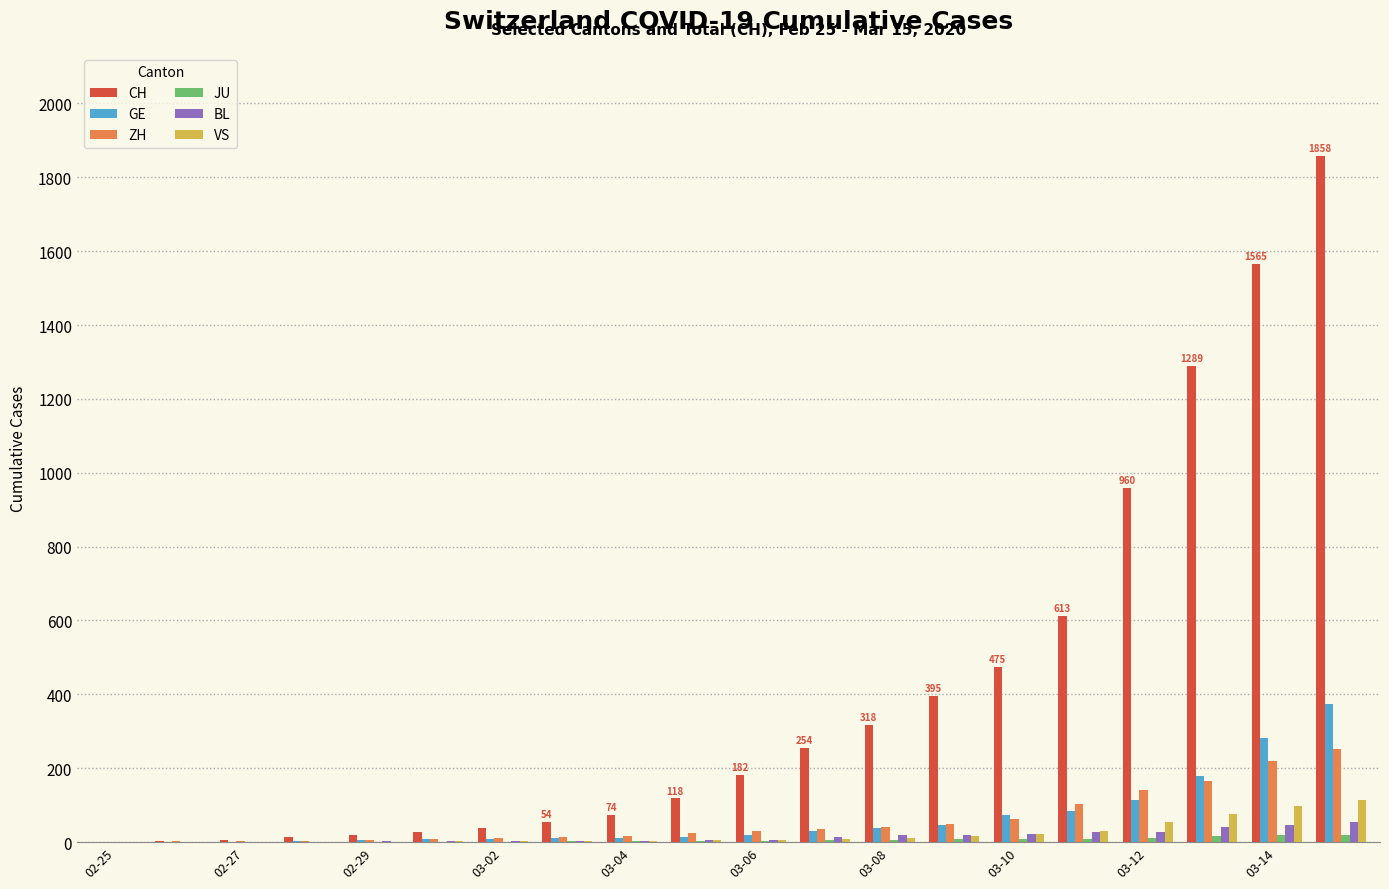

What is the greatest value displayed?

1858